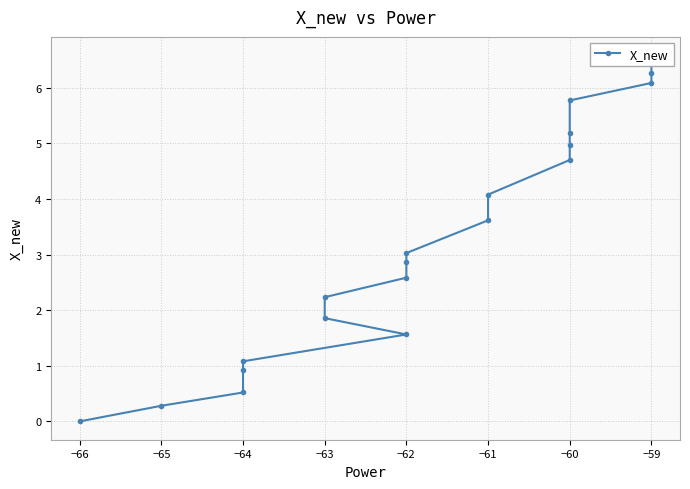

Is this an area chart (filled region under the line)?

No